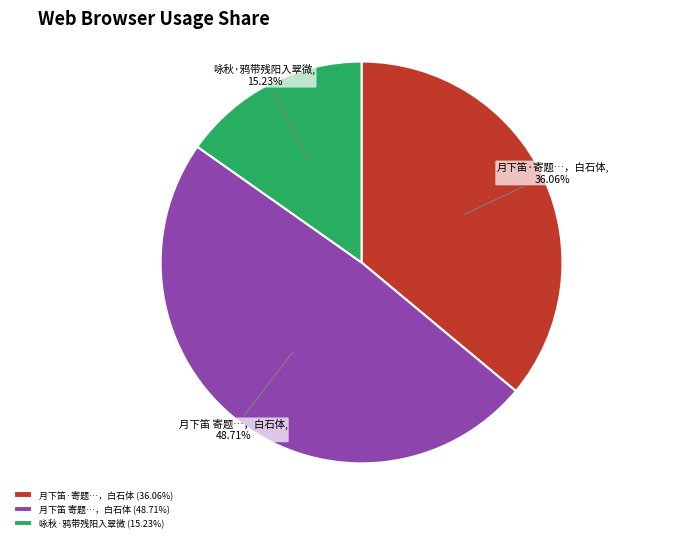

How many segments does this pie chart have?

3